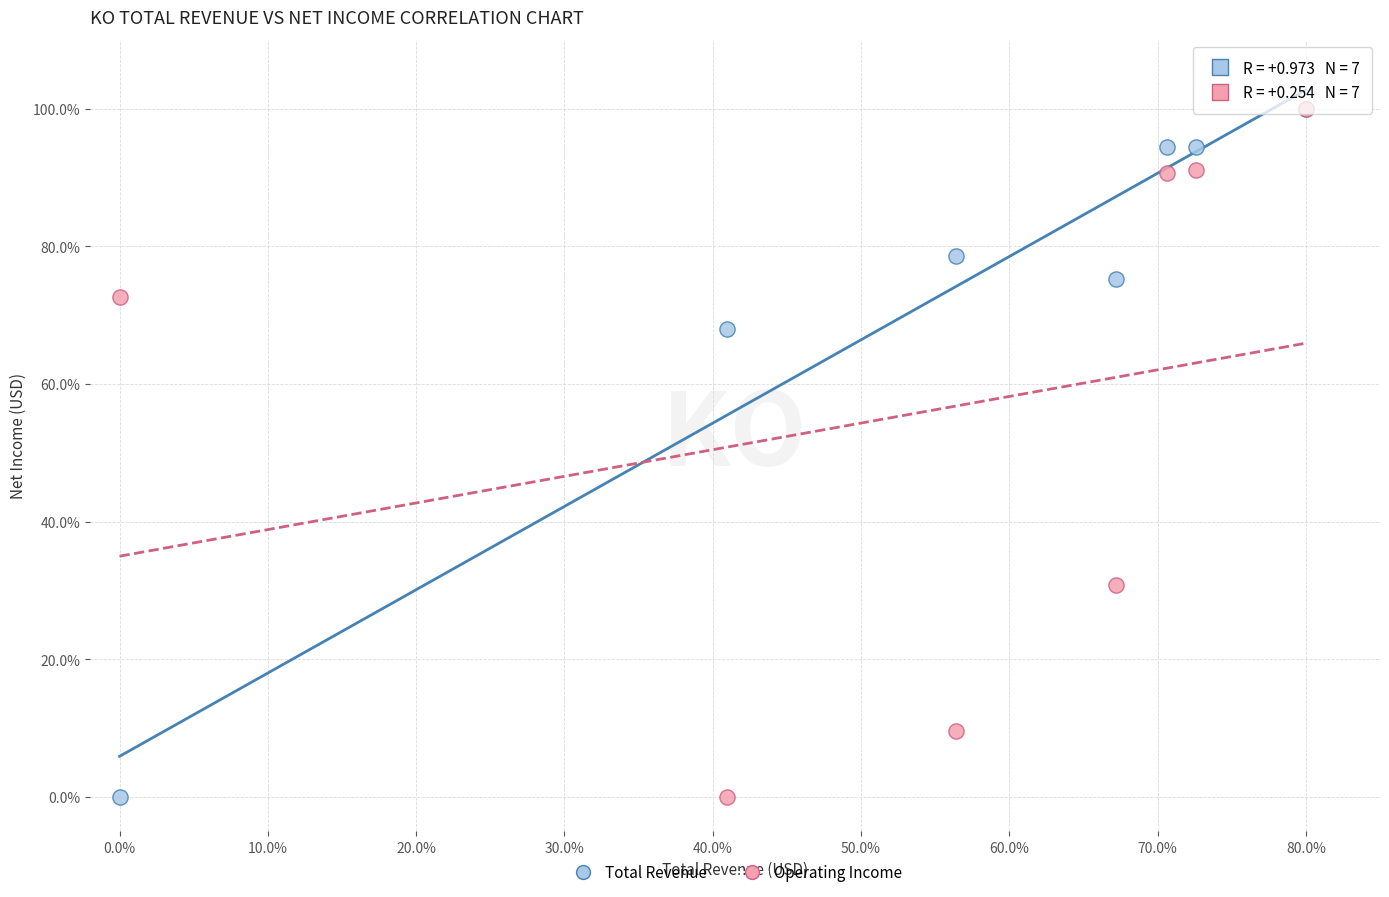

In the Total Revenue series, what Y value is closest to 50?

67.9